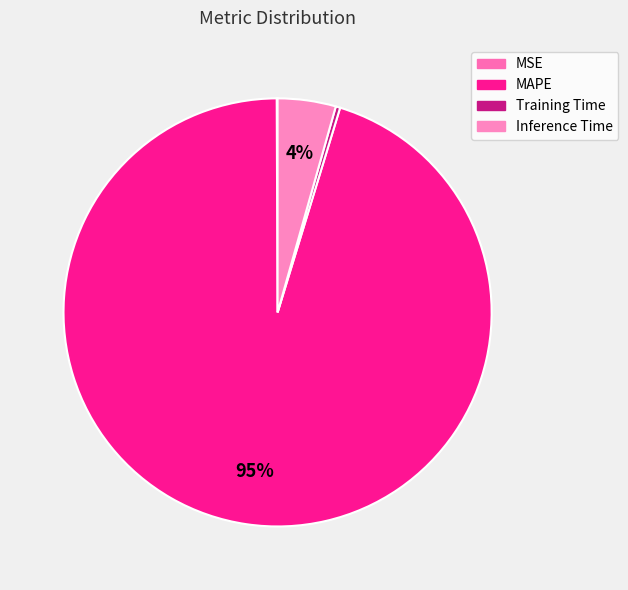

To the nearest percent, what is the average slice percentage?

25%